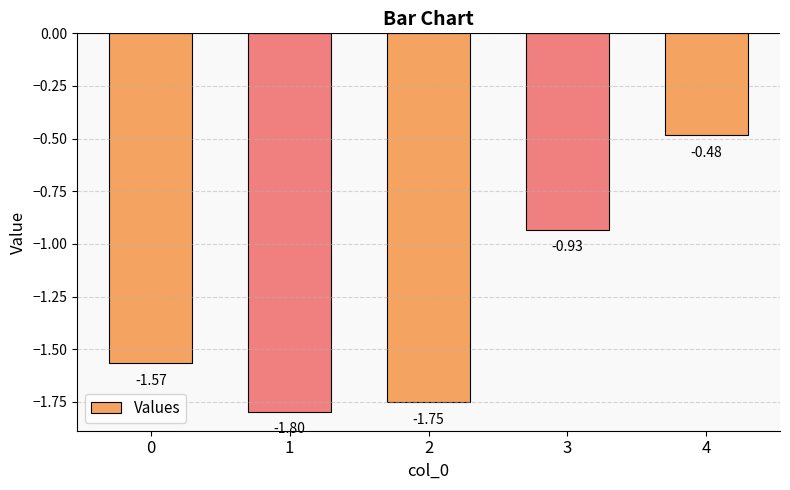

What is the change in value from 1 to 3?

+0.9